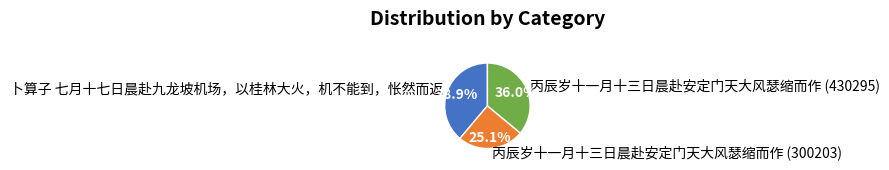

What is the largest slice in the pie chart?

卜算子 七月十七日晨赴九龙坡机场，以桂林大火，机不能到，怅然而返